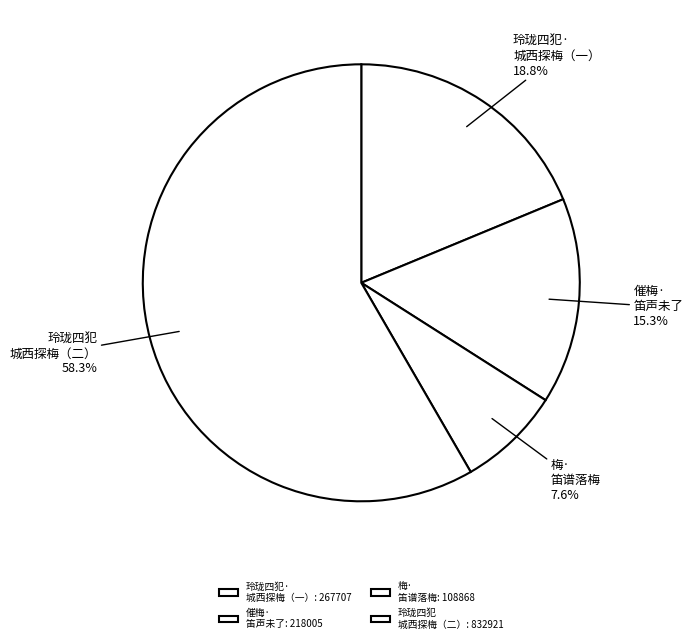

Count the number of slices in the pie.

4